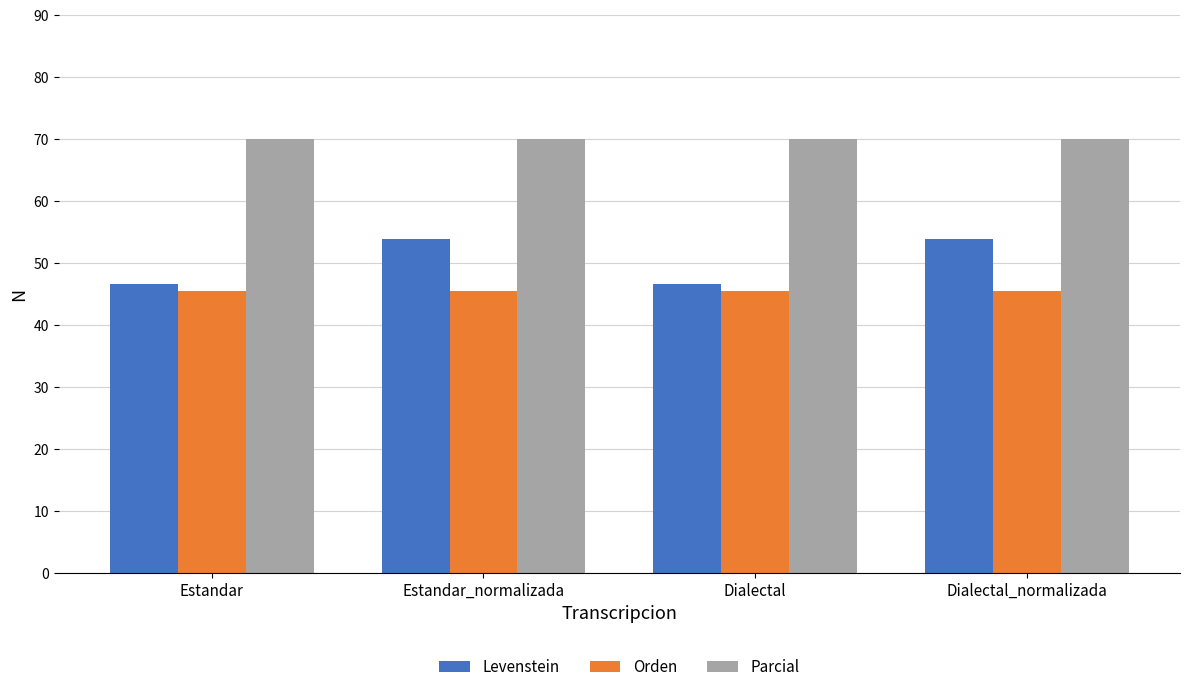

At how many categories does at least one series exceed 49?

4